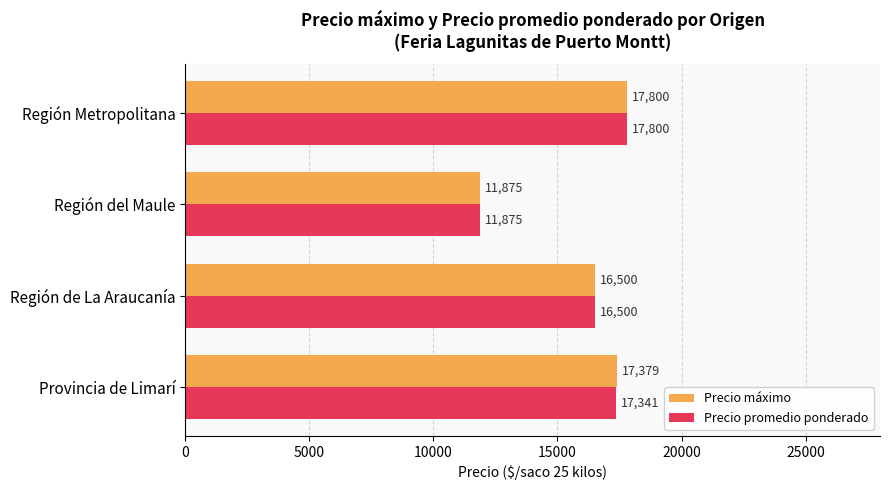

At how many categories does at least one series exceed 13015?

3